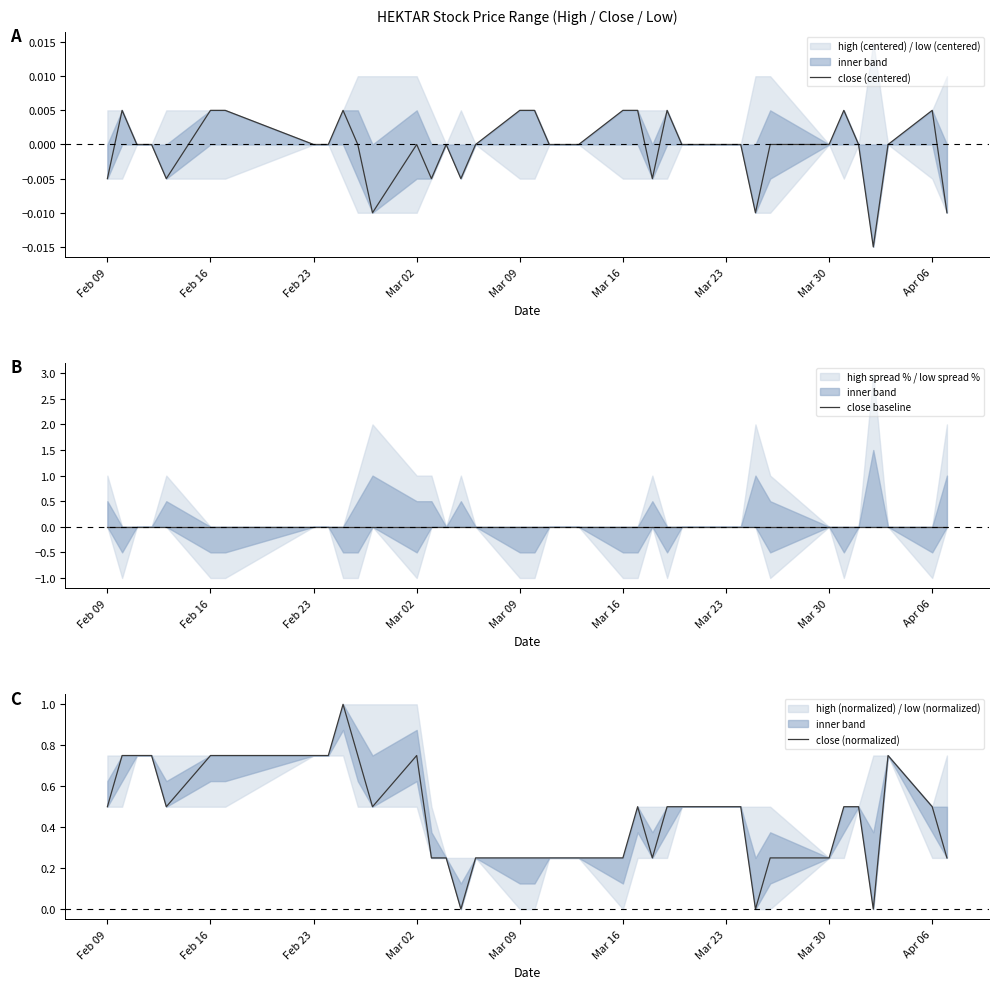

The close (centered) series shows 0.0 at Feb 23. True or false?

True